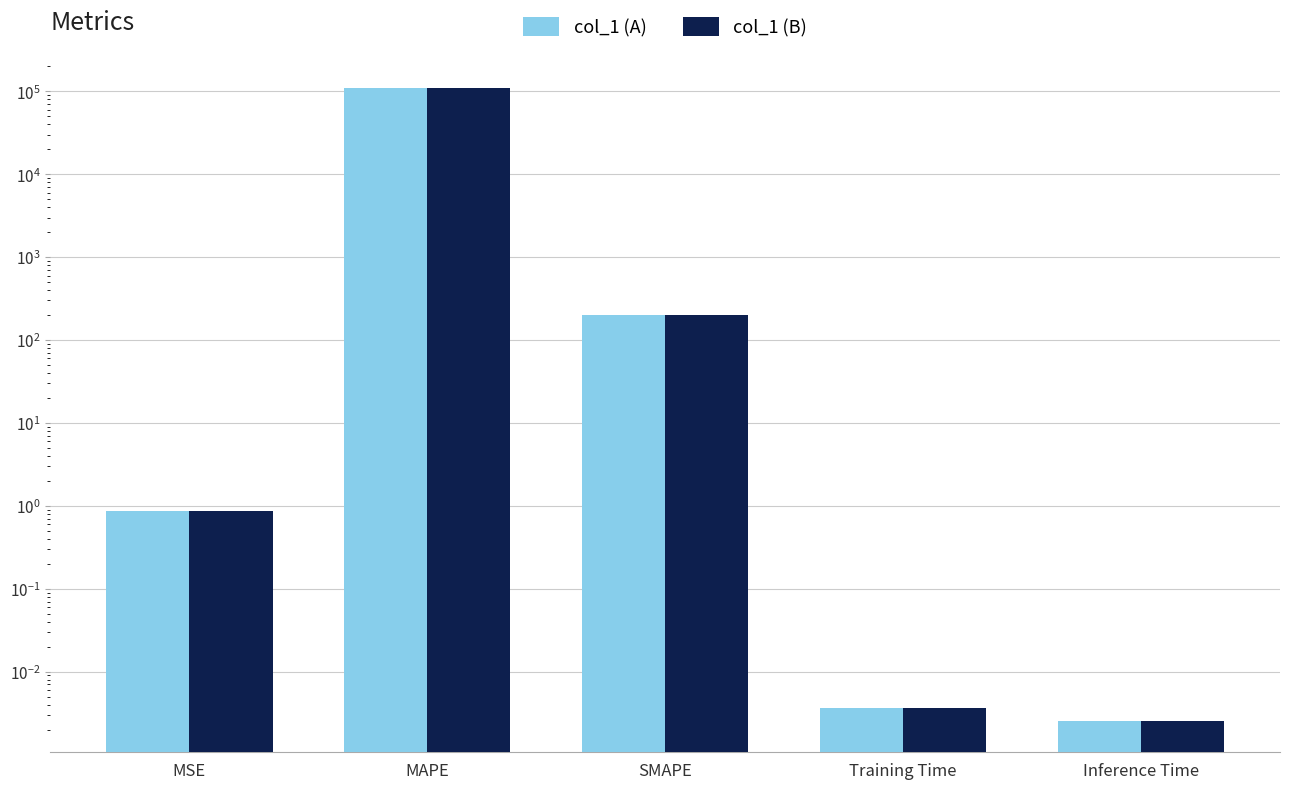

The col_1 (B) series shows 189232.9 at MAPE. True or false?

False